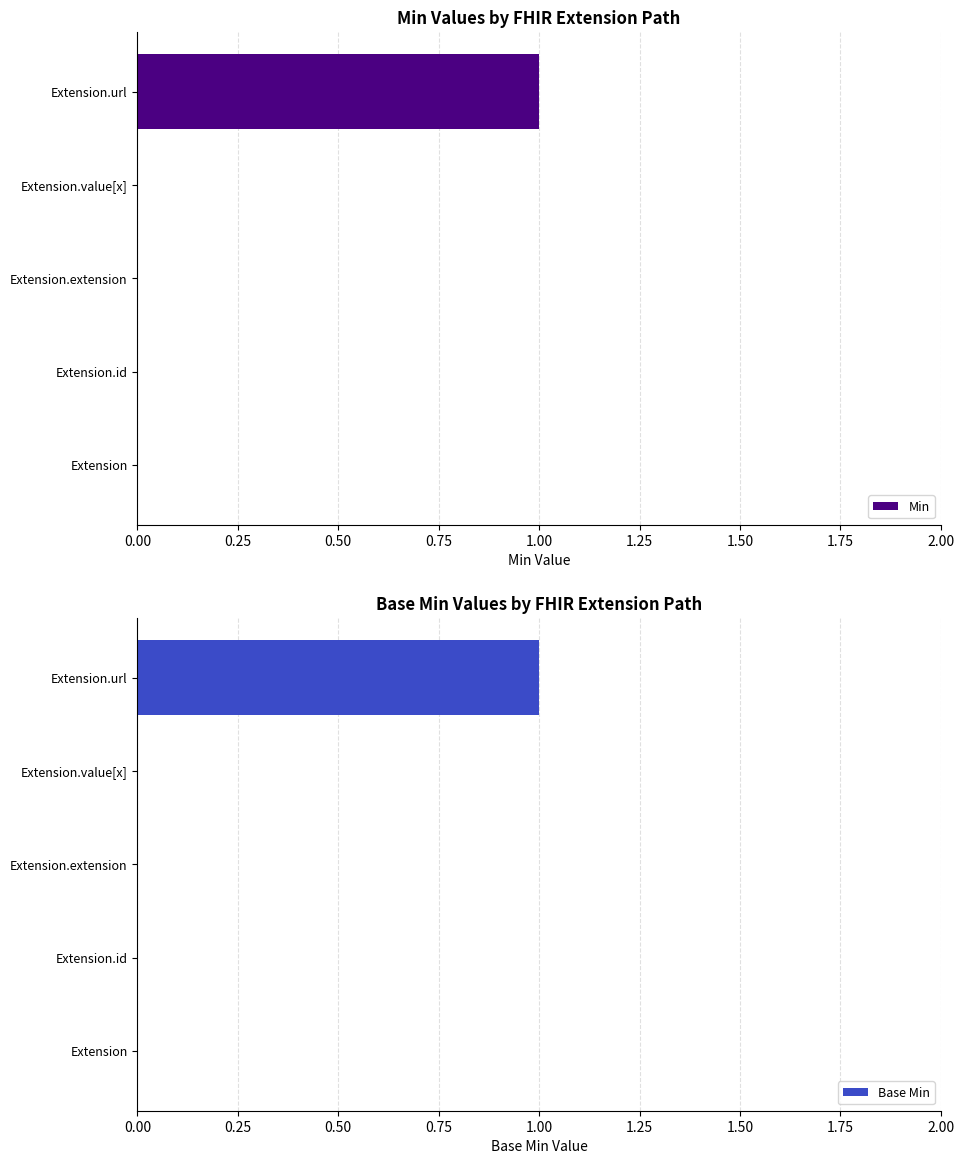

The Min series shows 0 at Extension. True or false?

True